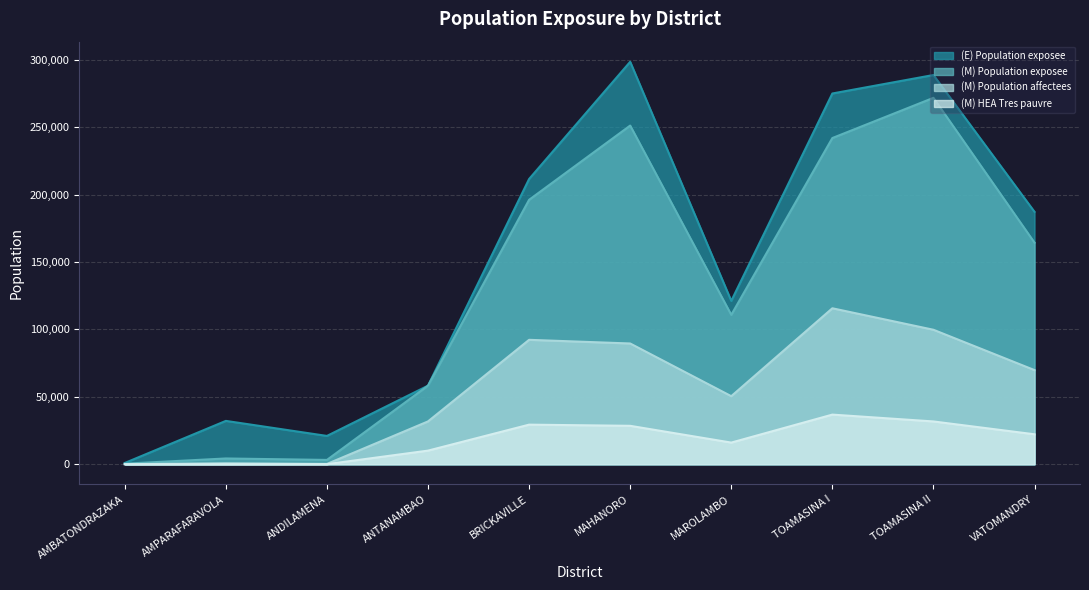

What are all the series names shown in the legend?

(E) Population exposee, (M) Population exposee, (M) Population affectees, (M) HEA Tres pauvre